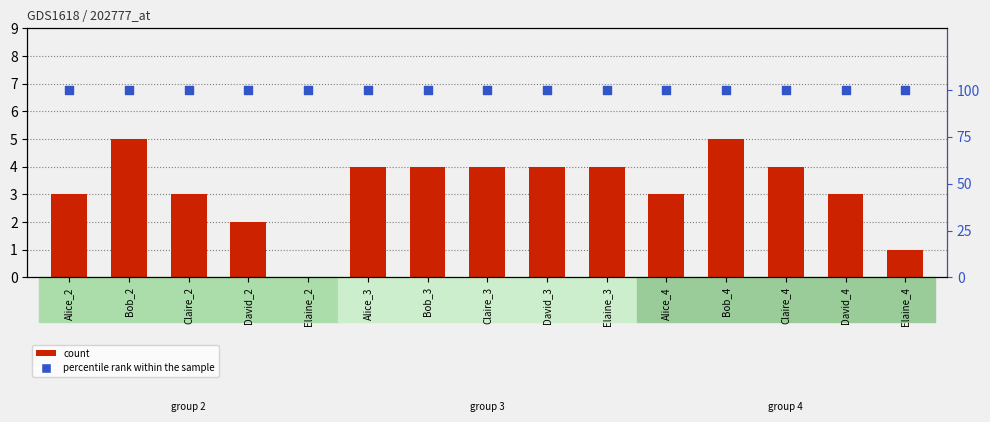

At how many categories does at least one series exceed 16?

15